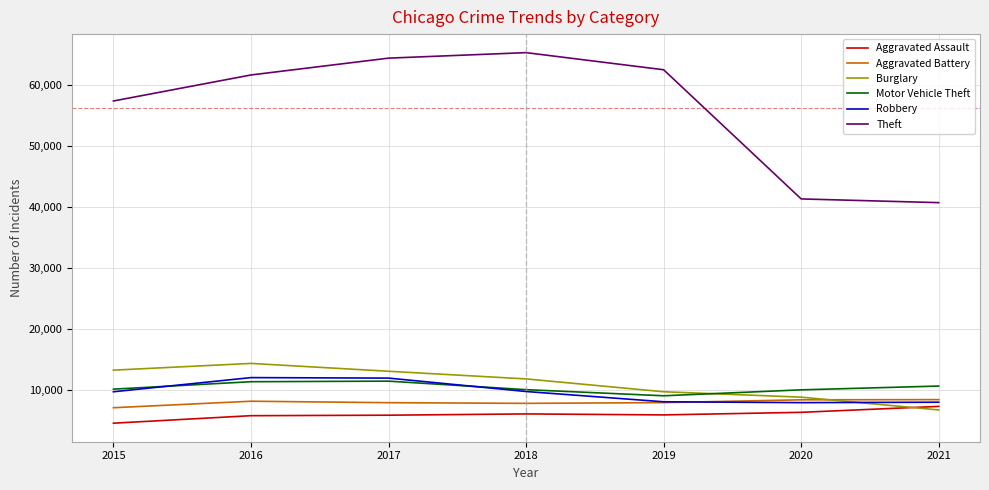

What is the maximum value shown in the chart?

65281